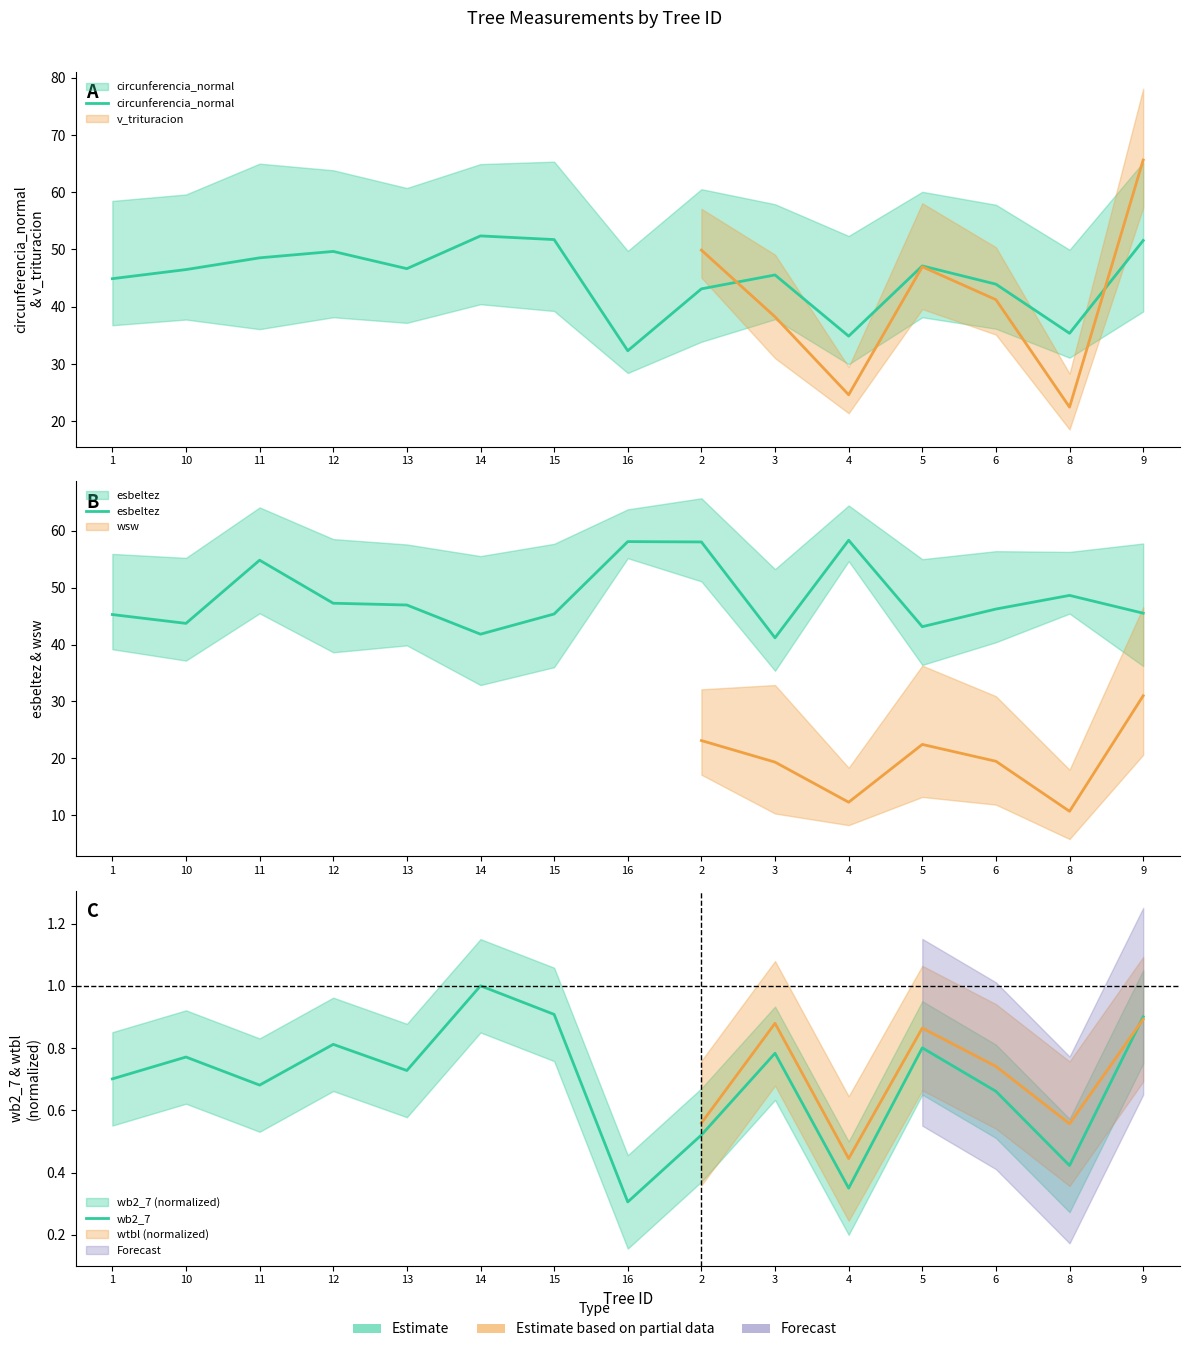

The esbeltez series shows 17.1 at 14. True or false?

False